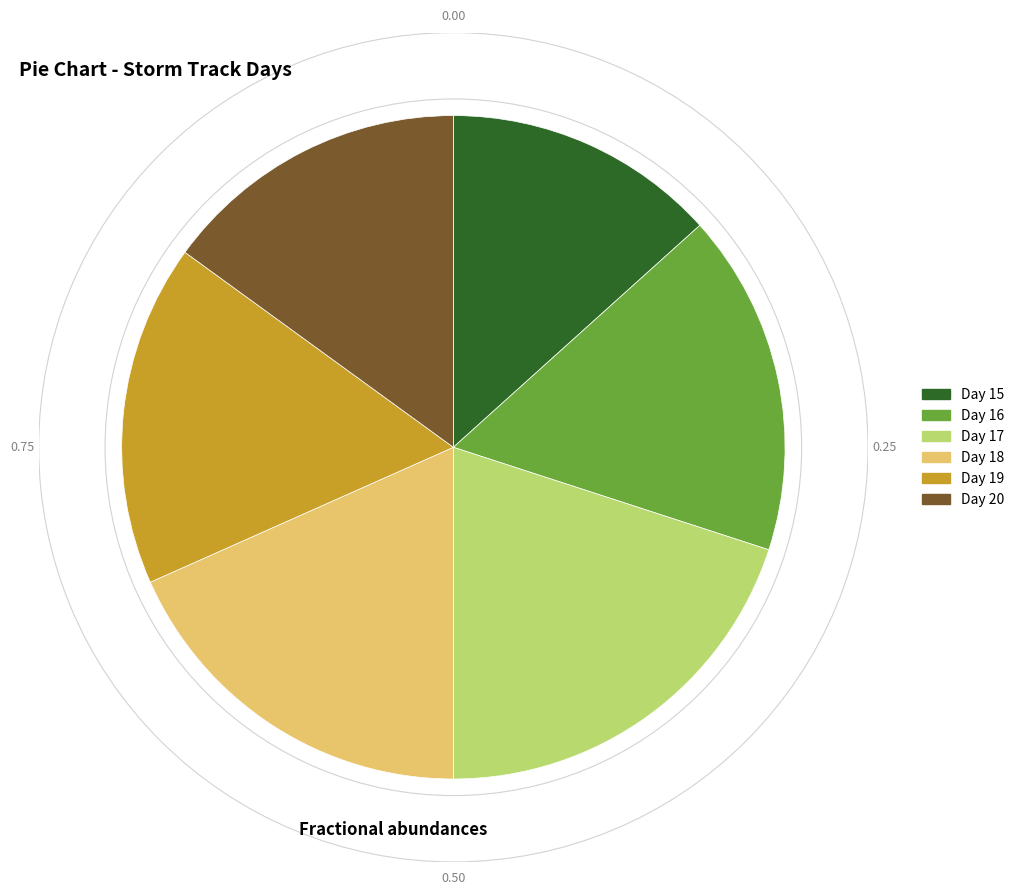

The Day 17 slice represents 32% of the pie. True or false?

False